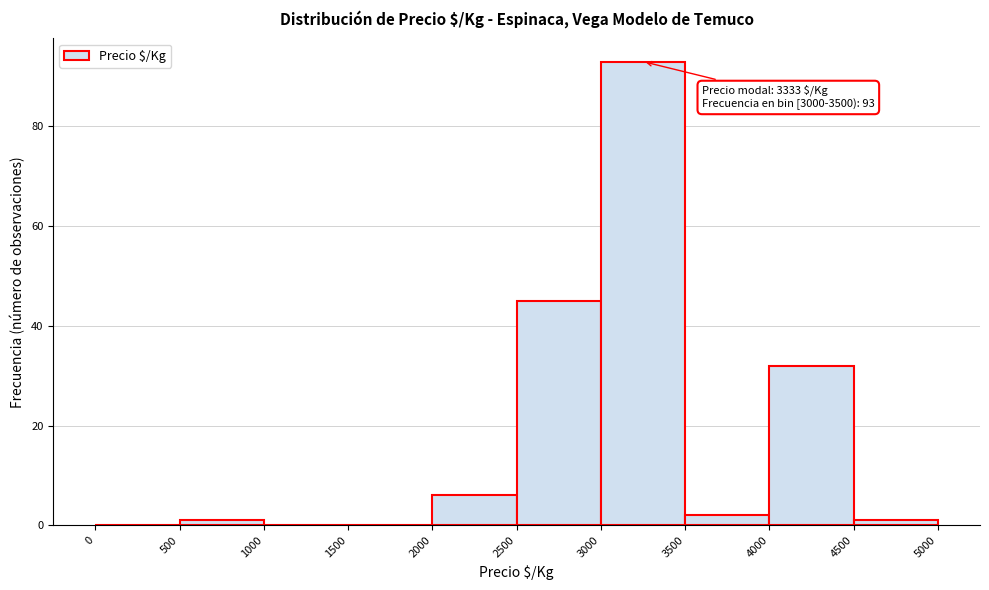

Over which range of the x-axis is the bar tallest?

3000 to 3500